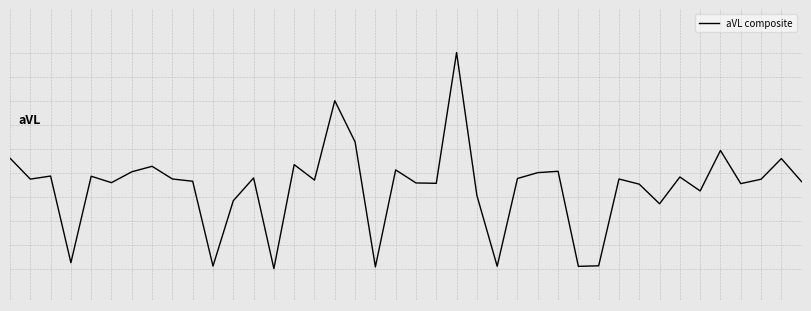

Does the chart display data point markers on the line(s)?

No